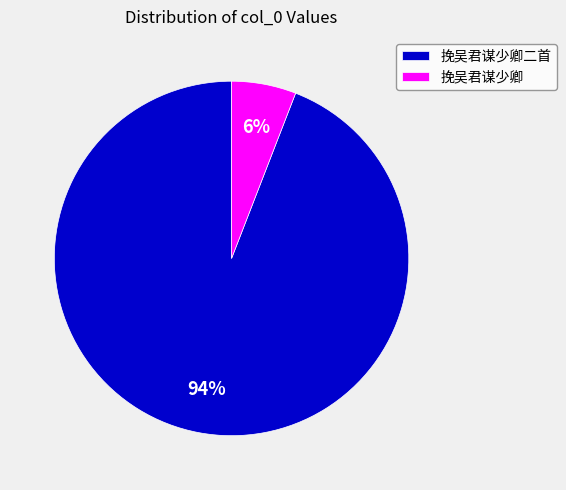

Does 挽吴君谋少卿二首 account for over 50% of the chart?

Yes